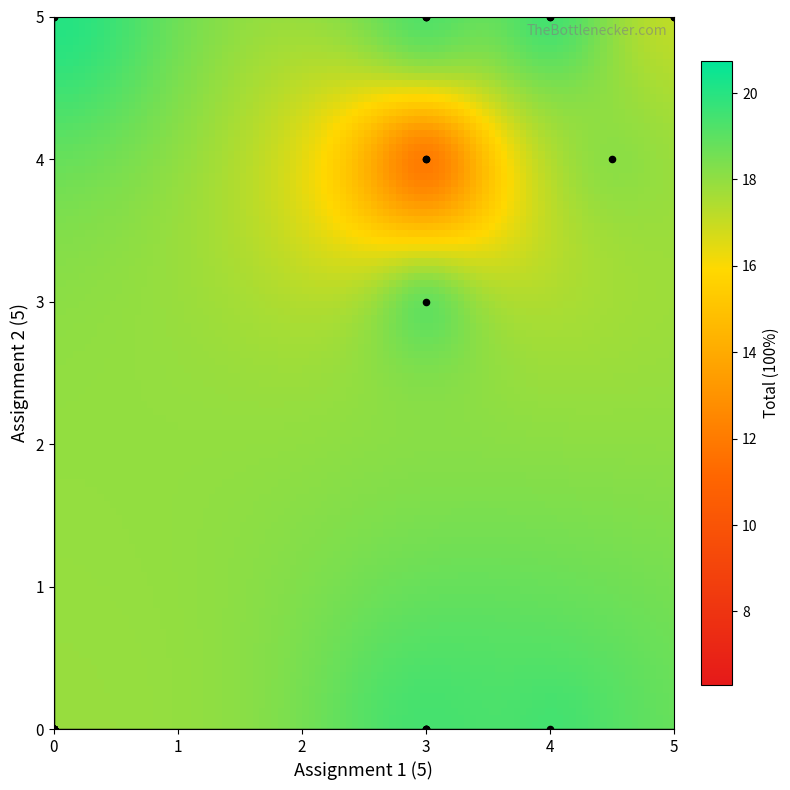

What Y value in the scatter plot is closest to 2?

3